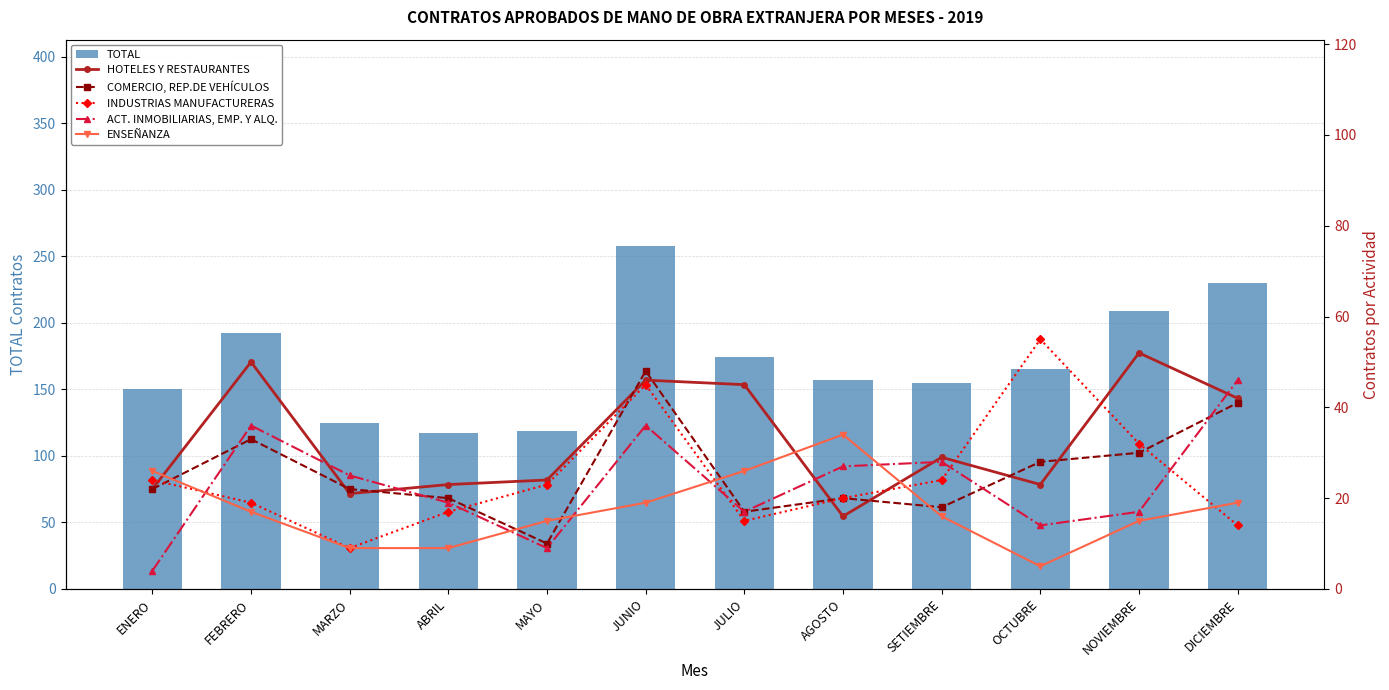

Reading right to left, extract all data points from this chart.

TOTAL: 230	209	165	155	157	174	258	119	117	125	192	150
HOTELES Y RESTAURANTES: 42	52	23	29	16	45	46	24	23	21	50	22
COMERCIO, REP.DE VEHÍCULOS: 41	30	28	18	20	17	48	10	20	22	33	22
INDUSTRIAS MANUFACTURERAS: 14	32	55	24	20	15	45	23	17	9	19	24
ACT. INMOBILIARIAS, EMP. Y ALQ.: 46	17	14	28	27	17	36	9	19	25	36	4
ENSEÑANZA: 19	15	5	16	34	26	19	15	9	9	17	26